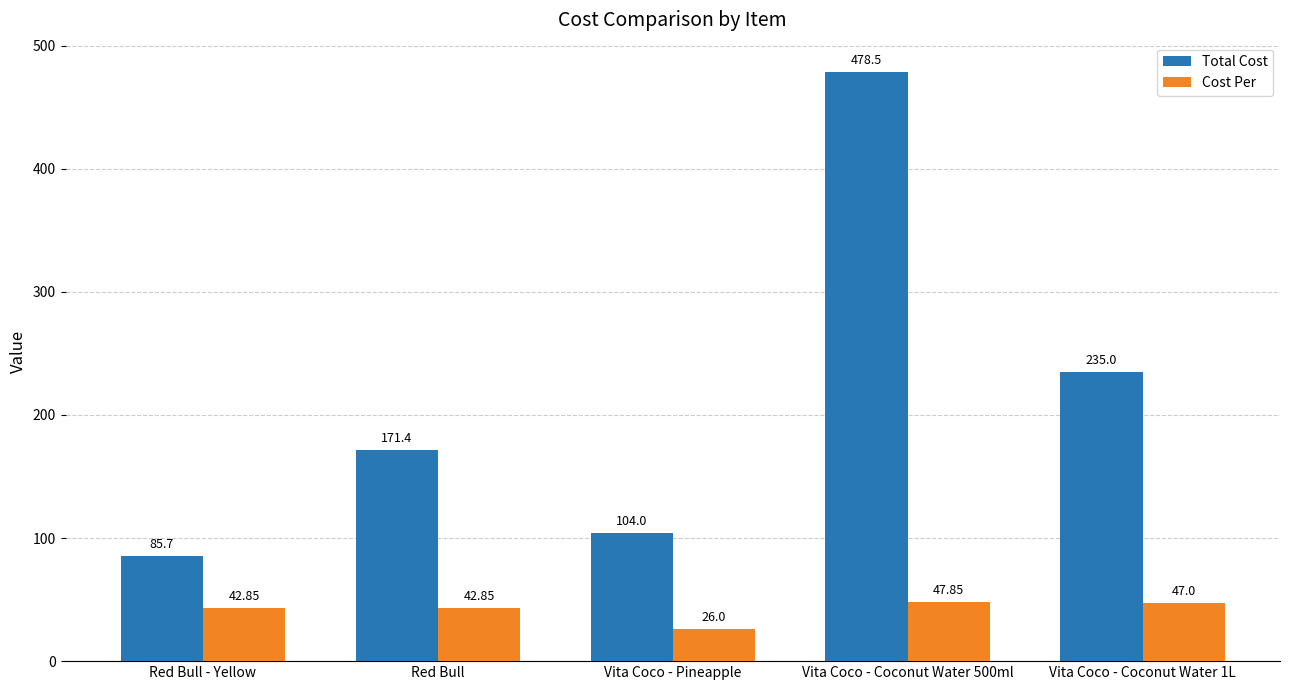

Which series has the largest range (max minus min)?

Total Cost